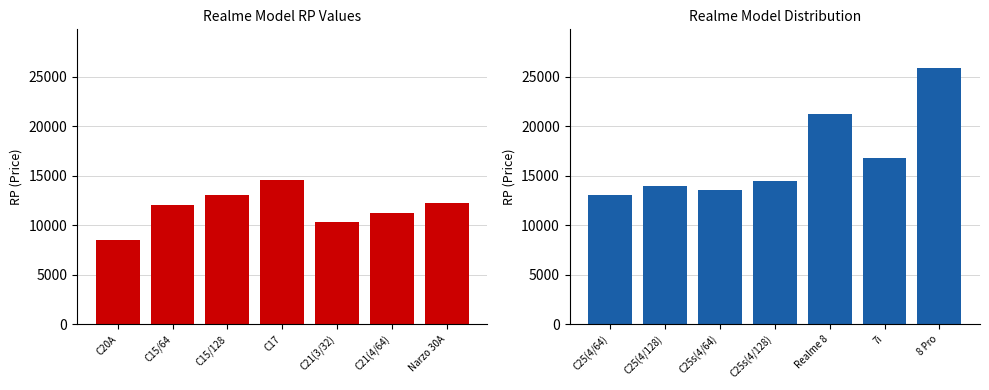

What position from the left is C17?

4